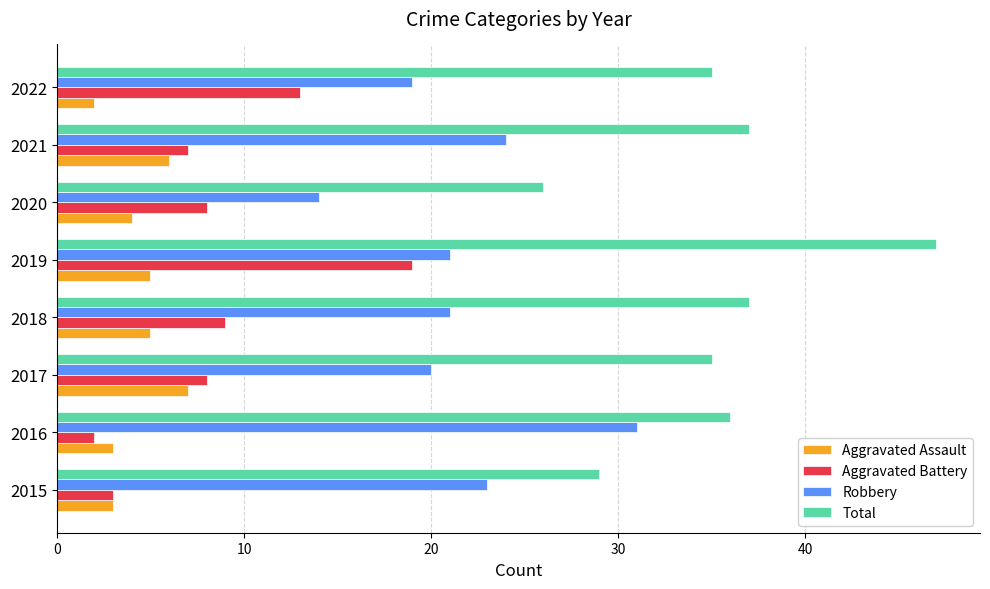

At which label does Robbery reach its minimum?

2020